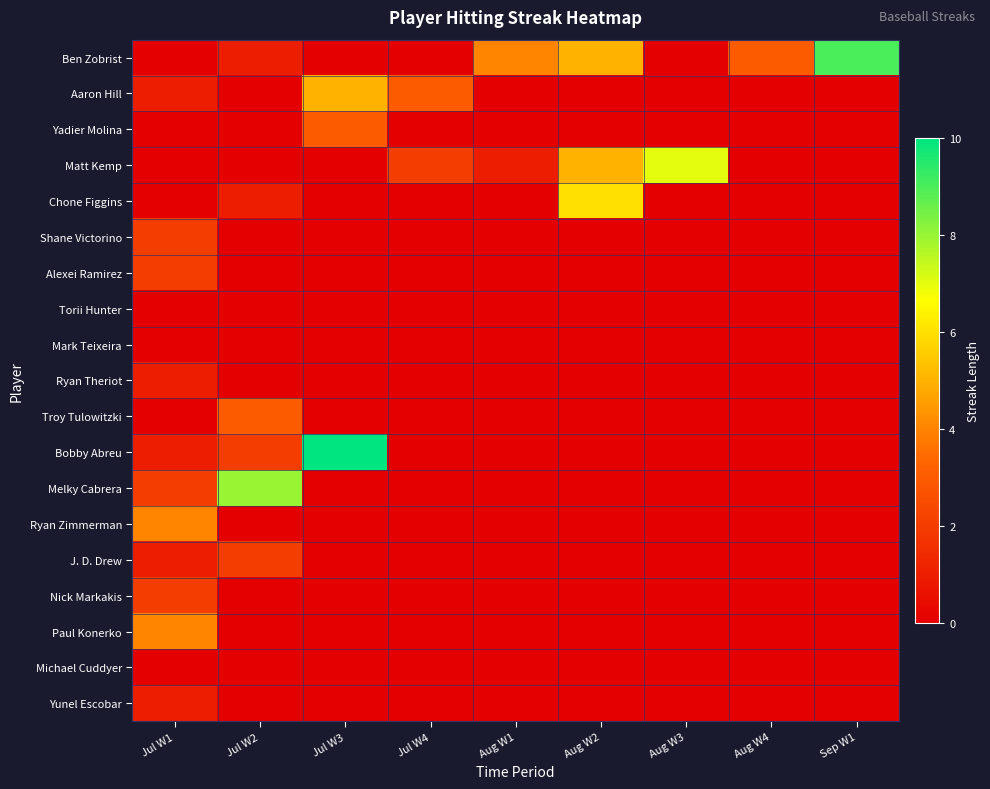

Reading left to right, extract all data points from this chart.

Ben Zobrist: Jul W1=0	Jul W2=1	Jul W3=0	Jul W4=0	Aug W1=4	Aug W2=5	Aug W3=0	Aug W4=3	Sep W1=9
Aaron Hill: Jul W1=1	Jul W2=0	Jul W3=5	Jul W4=3	Aug W1=0	Aug W2=0	Aug W3=0	Aug W4=0	Sep W1=0
Yadier Molina: Jul W1=0	Jul W2=0	Jul W3=3	Jul W4=0	Aug W1=0	Aug W2=0	Aug W3=0	Aug W4=0	Sep W1=0
Matt Kemp: Jul W1=0	Jul W2=0	Jul W3=0	Jul W4=2	Aug W1=1	Aug W2=5	Aug W3=7	Aug W4=0	Sep W1=0
Chone Figgins: Jul W1=0	Jul W2=1	Jul W3=0	Jul W4=0	Aug W1=0	Aug W2=6	Aug W3=0	Aug W4=0	Sep W1=0
Shane Victorino: Jul W1=2	Jul W2=0	Jul W3=0	Jul W4=0	Aug W1=0	Aug W2=0	Aug W3=0	Aug W4=0	Sep W1=0
Alexei Ramirez: Jul W1=2	Jul W2=0	Jul W3=0	Jul W4=0	Aug W1=0	Aug W2=0	Aug W3=0	Aug W4=0	Sep W1=0
Torii Hunter: Jul W1=0	Jul W2=0	Jul W3=0	Jul W4=0	Aug W1=0	Aug W2=0	Aug W3=0	Aug W4=0	Sep W1=0
Mark Teixeira: Jul W1=0	Jul W2=0	Jul W3=0	Jul W4=0	Aug W1=0	Aug W2=0	Aug W3=0	Aug W4=0	Sep W1=0
Ryan Theriot: Jul W1=1	Jul W2=0	Jul W3=0	Jul W4=0	Aug W1=0	Aug W2=0	Aug W3=0	Aug W4=0	Sep W1=0
Troy Tulowitzki: Jul W1=0	Jul W2=3	Jul W3=0	Jul W4=0	Aug W1=0	Aug W2=0	Aug W3=0	Aug W4=0	Sep W1=0
Bobby Abreu: Jul W1=1	Jul W2=2	Jul W3=10	Jul W4=0	Aug W1=0	Aug W2=0	Aug W3=0	Aug W4=0	Sep W1=0
Melky Cabrera: Jul W1=2	Jul W2=8	Jul W3=0	Jul W4=0	Aug W1=0	Aug W2=0	Aug W3=0	Aug W4=0	Sep W1=0
Ryan Zimmerman: Jul W1=4	Jul W2=0	Jul W3=0	Jul W4=0	Aug W1=0	Aug W2=0	Aug W3=0	Aug W4=0	Sep W1=0
J. D. Drew: Jul W1=1	Jul W2=2	Jul W3=0	Jul W4=0	Aug W1=0	Aug W2=0	Aug W3=0	Aug W4=0	Sep W1=0
Nick Markakis: Jul W1=2	Jul W2=0	Jul W3=0	Jul W4=0	Aug W1=0	Aug W2=0	Aug W3=0	Aug W4=0	Sep W1=0
Paul Konerko: Jul W1=4	Jul W2=0	Jul W3=0	Jul W4=0	Aug W1=0	Aug W2=0	Aug W3=0	Aug W4=0	Sep W1=0
Michael Cuddyer: Jul W1=0	Jul W2=0	Jul W3=0	Jul W4=0	Aug W1=0	Aug W2=0	Aug W3=0	Aug W4=0	Sep W1=0
Yunel Escobar: Jul W1=1	Jul W2=0	Jul W3=0	Jul W4=0	Aug W1=0	Aug W2=0	Aug W3=0	Aug W4=0	Sep W1=0